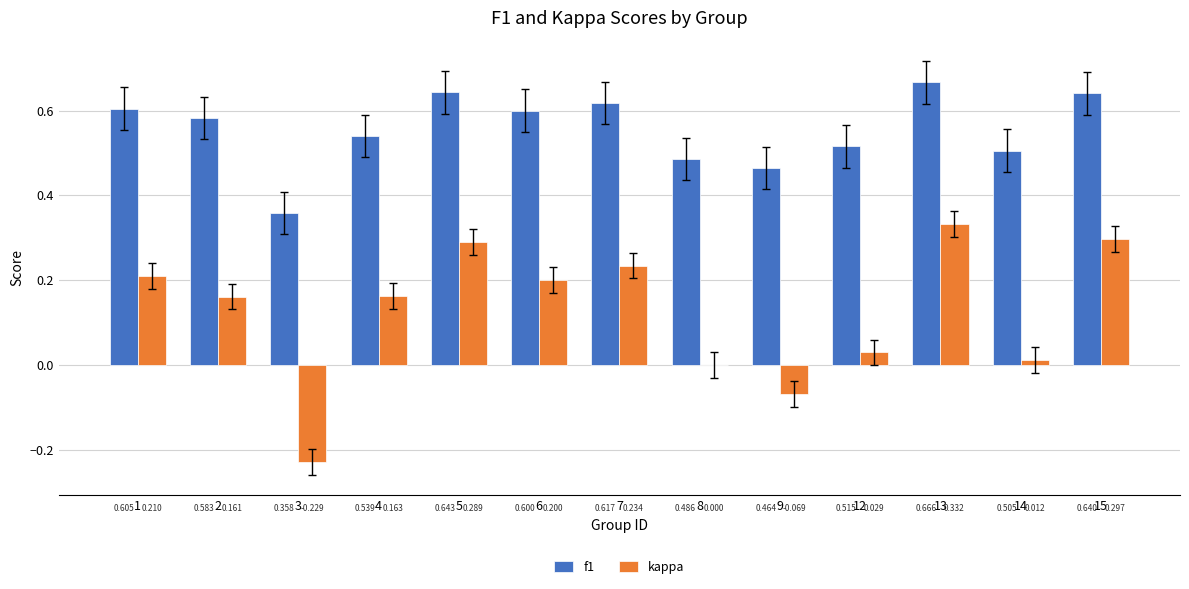

What is the average value of the kappa series?

0.1